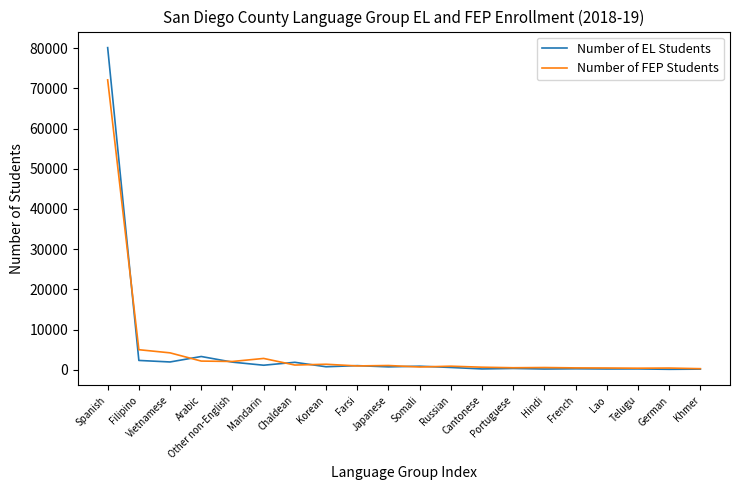

List the series in order of their peak value, highest first.

Number of EL Students, Number of FEP Students